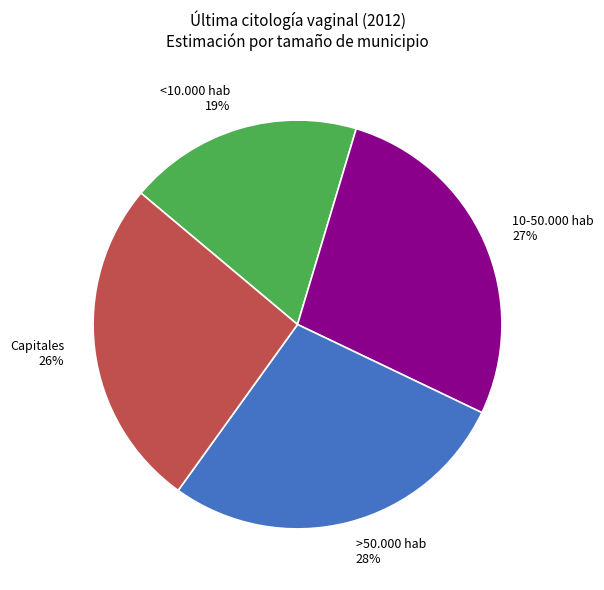

What is the smallest slice in the pie chart?

<10.000 hab